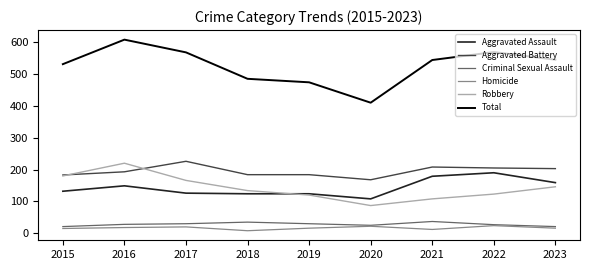

How many lines are shown in the chart?

6